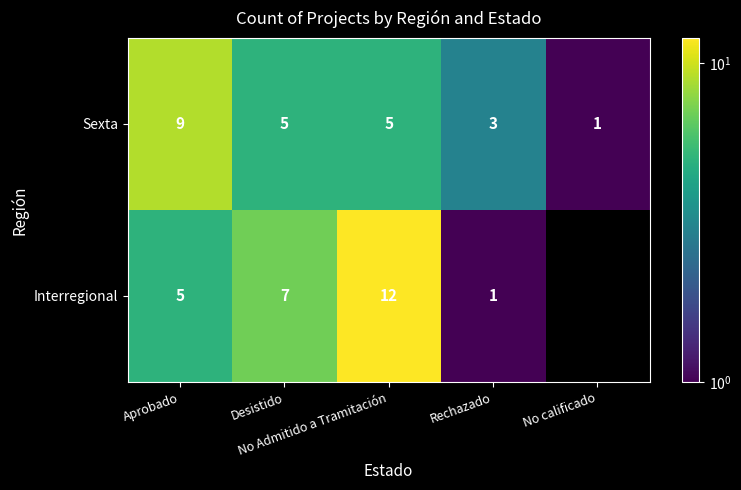

What is the spread (max minus min) of values at Aprobado?

4